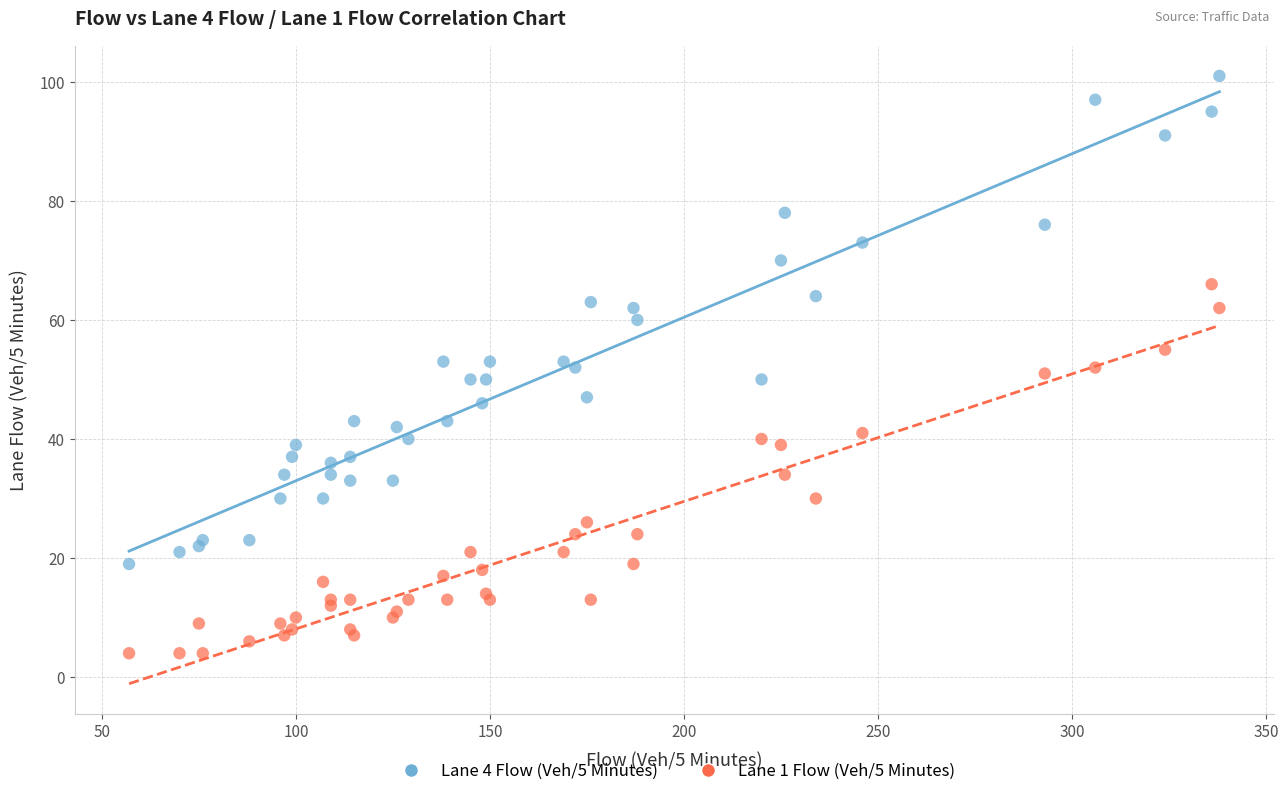

Which series has the largest Y range (max minus min)?

Lane 4 Flow (Veh/5 Minutes)